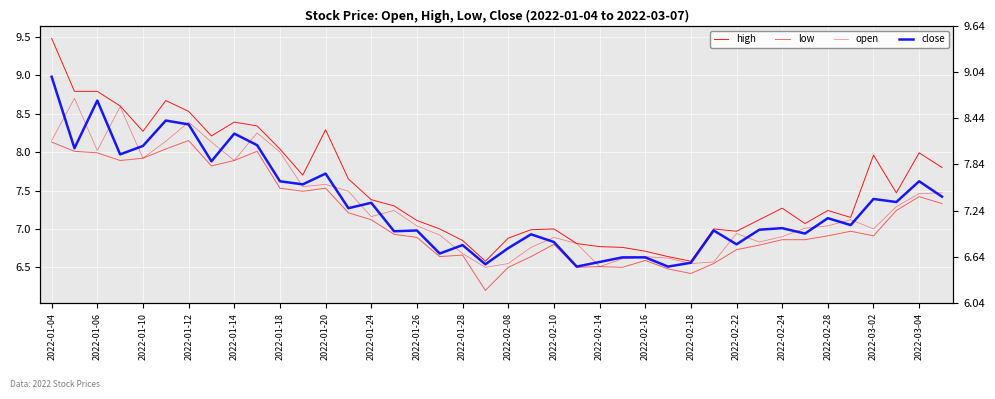

Read the open value at 2022-02-22.

6.9